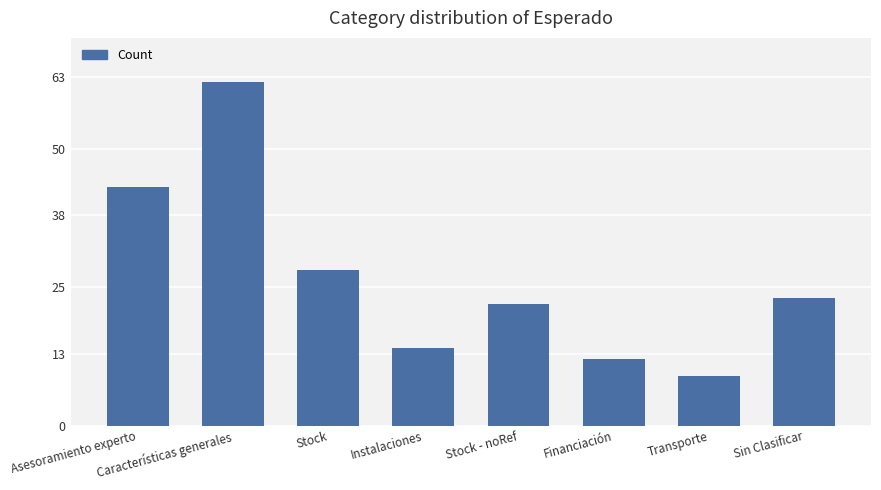

Which category has the lowest value across all series?

Transporte